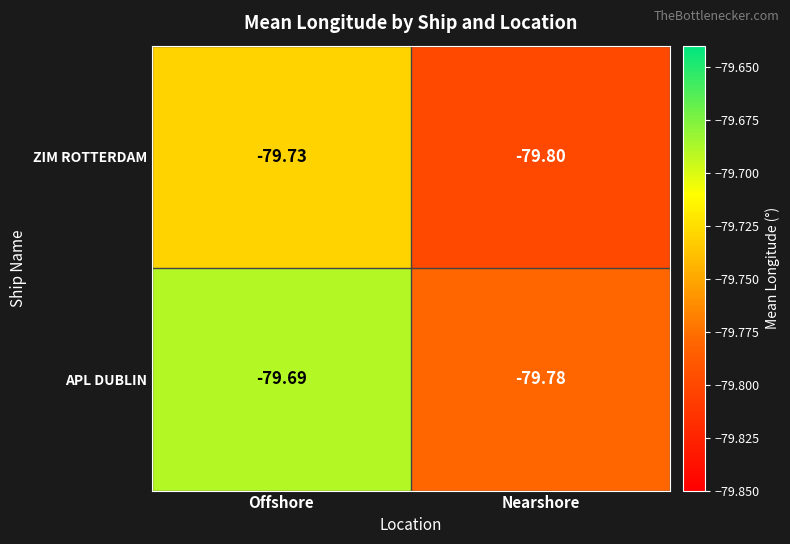

Which series changed the most between Offshore and Nearshore?

APL DUBLIN